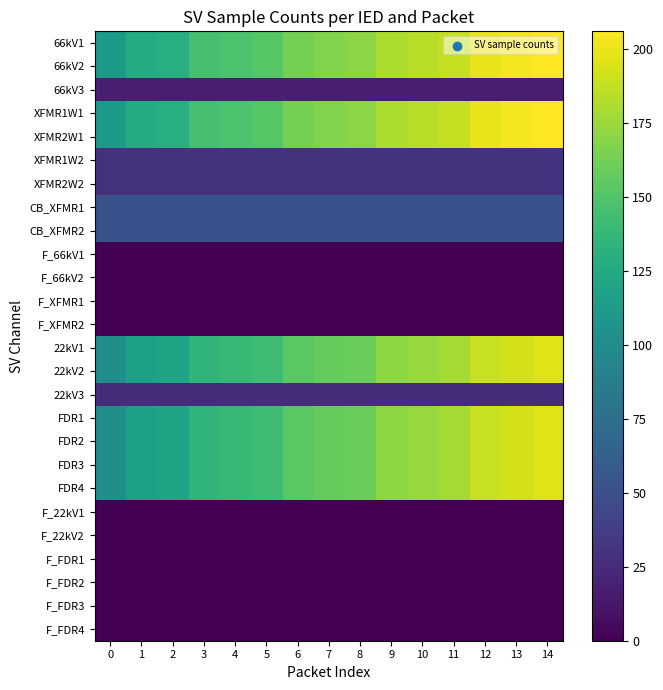

Reading left to right, transcribe all the data shown in this chart.

66kV1: 0=112	1=127	2=130	3=145	4=148	5=152	6=163	7=167	8=170	9=181	10=184	11=188	12=199	13=203	14=206
66kV2: 0=112	1=127	2=130	3=145	4=148	5=152	6=163	7=167	8=170	9=181	10=184	11=188	12=199	13=203	14=206
66kV3: 0=17	1=17	2=17	3=17	4=17	5=17	6=17	7=17	8=17	9=17	10=17	11=17	12=17	13=17	14=17
XFMR1W1: 0=112	1=127	2=130	3=145	4=148	5=152	6=163	7=167	8=170	9=181	10=184	11=188	12=199	13=203	14=206
XFMR2W1: 0=112	1=127	2=130	3=145	4=148	5=152	6=163	7=167	8=170	9=181	10=184	11=188	12=199	13=203	14=206
XFMR1W2: 0=30	1=30	2=30	3=30	4=30	5=30	6=30	7=30	8=30	9=30	10=30	11=30	12=30	13=30	14=30
XFMR2W2: 0=30	1=30	2=30	3=30	4=30	5=30	6=30	7=30	8=30	9=30	10=30	11=30	12=30	13=30	14=30
CB_XFMR1: 0=52	1=52	2=52	3=52	4=52	5=52	6=52	7=52	8=52	9=52	10=52	11=52	12=52	13=52	14=52
CB_XFMR2: 0=52	1=52	2=52	3=52	4=52	5=52	6=52	7=52	8=52	9=52	10=52	11=52	12=52	13=52	14=52
F_66kV1: 0=0	1=0	2=0	3=0	4=0	5=0	6=0	7=0	8=0	9=0	10=0	11=0	12=0	13=0	14=0
F_66kV2: 0=0	1=0	2=0	3=0	4=0	5=0	6=0	7=0	8=0	9=0	10=0	11=0	12=0	13=0	14=0
F_XFMR1: 0=0	1=0	2=0	3=0	4=0	5=0	6=0	7=0	8=0	9=0	10=0	11=0	12=0	13=0	14=0
F_XFMR2: 0=0	1=0	2=0	3=0	4=0	5=0	6=0	7=0	8=0	9=0	10=0	11=0	12=0	13=0	14=0
22kV1: 0=102	1=117	2=120	3=135	4=138	5=142	6=153	7=157	8=160	9=171	10=174	11=178	12=189	13=193	14=196
22kV2: 0=102	1=117	2=120	3=135	4=138	5=142	6=153	7=157	8=160	9=171	10=174	11=178	12=189	13=193	14=196
22kV3: 0=26	1=26	2=26	3=26	4=26	5=26	6=26	7=26	8=26	9=26	10=26	11=26	12=26	13=26	14=26
FDR1: 0=102	1=117	2=120	3=135	4=138	5=142	6=153	7=157	8=160	9=171	10=174	11=178	12=189	13=193	14=196
FDR2: 0=102	1=117	2=120	3=135	4=138	5=142	6=153	7=157	8=160	9=171	10=174	11=178	12=189	13=193	14=196
FDR3: 0=102	1=117	2=120	3=135	4=138	5=142	6=153	7=157	8=160	9=171	10=174	11=178	12=189	13=193	14=196
FDR4: 0=102	1=117	2=120	3=135	4=138	5=142	6=153	7=157	8=160	9=171	10=174	11=178	12=189	13=193	14=196
F_22kV1: 0=0	1=0	2=0	3=0	4=0	5=0	6=0	7=0	8=0	9=0	10=0	11=0	12=0	13=0	14=0
F_22kV2: 0=0	1=0	2=0	3=0	4=0	5=0	6=0	7=0	8=0	9=0	10=0	11=0	12=0	13=0	14=0
F_FDR1: 0=0	1=0	2=0	3=0	4=0	5=0	6=0	7=0	8=0	9=0	10=0	11=0	12=0	13=0	14=0
F_FDR2: 0=0	1=0	2=0	3=0	4=0	5=0	6=0	7=0	8=0	9=0	10=0	11=0	12=0	13=0	14=0
F_FDR3: 0=0	1=0	2=0	3=0	4=0	5=0	6=0	7=0	8=0	9=0	10=0	11=0	12=0	13=0	14=0
F_FDR4: 0=0	1=0	2=0	3=0	4=0	5=0	6=0	7=0	8=0	9=0	10=0	11=0	12=0	13=0	14=0